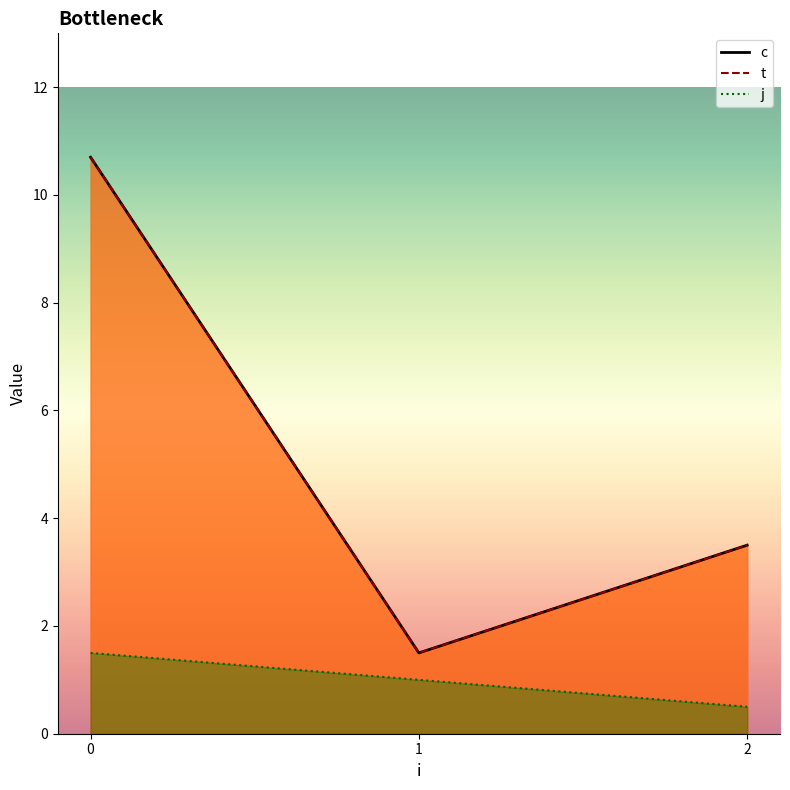

List the series in order of their peak value, lowest first.

j, c, t